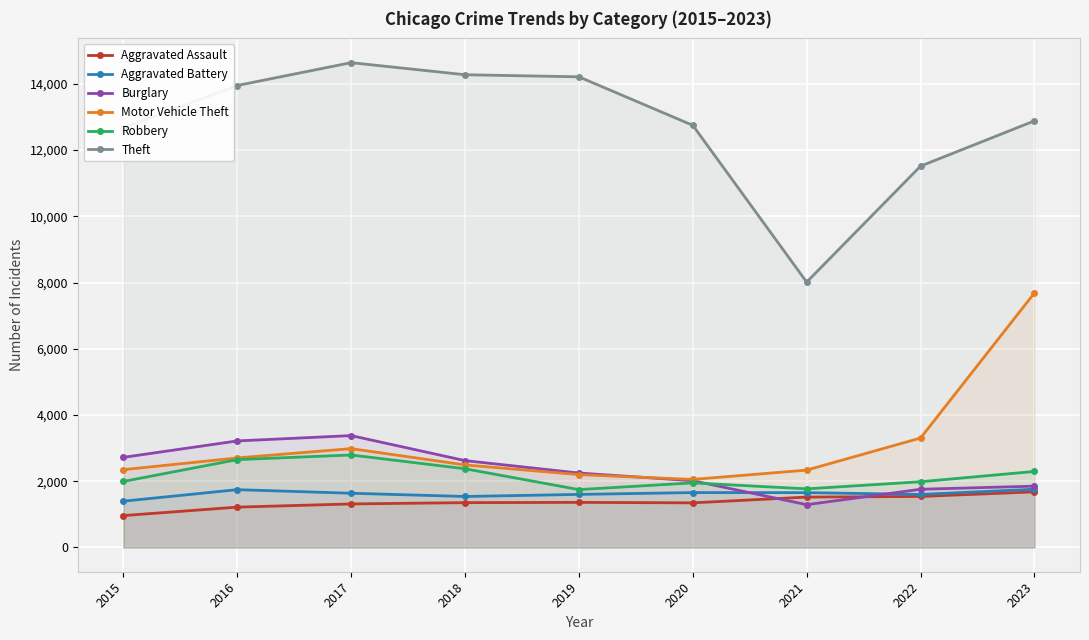

What is the difference between the maximum and second lowest values in the Aggravated Battery series?

219